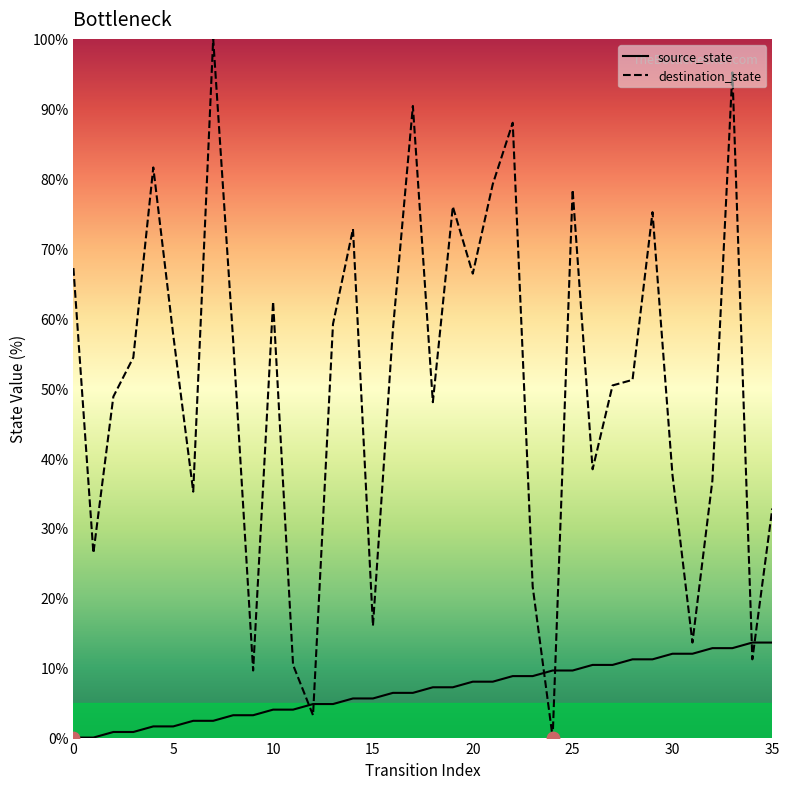

Which series reaches the maximum Y coordinate?

destination_state